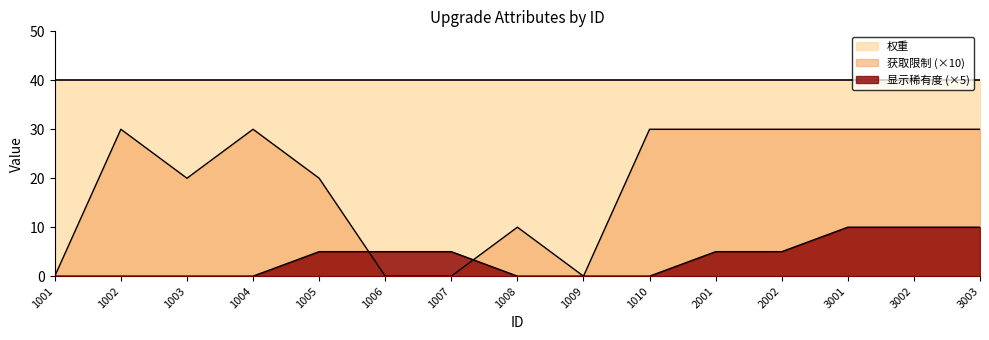

At which label is 获取限制 closest to 15?

1003